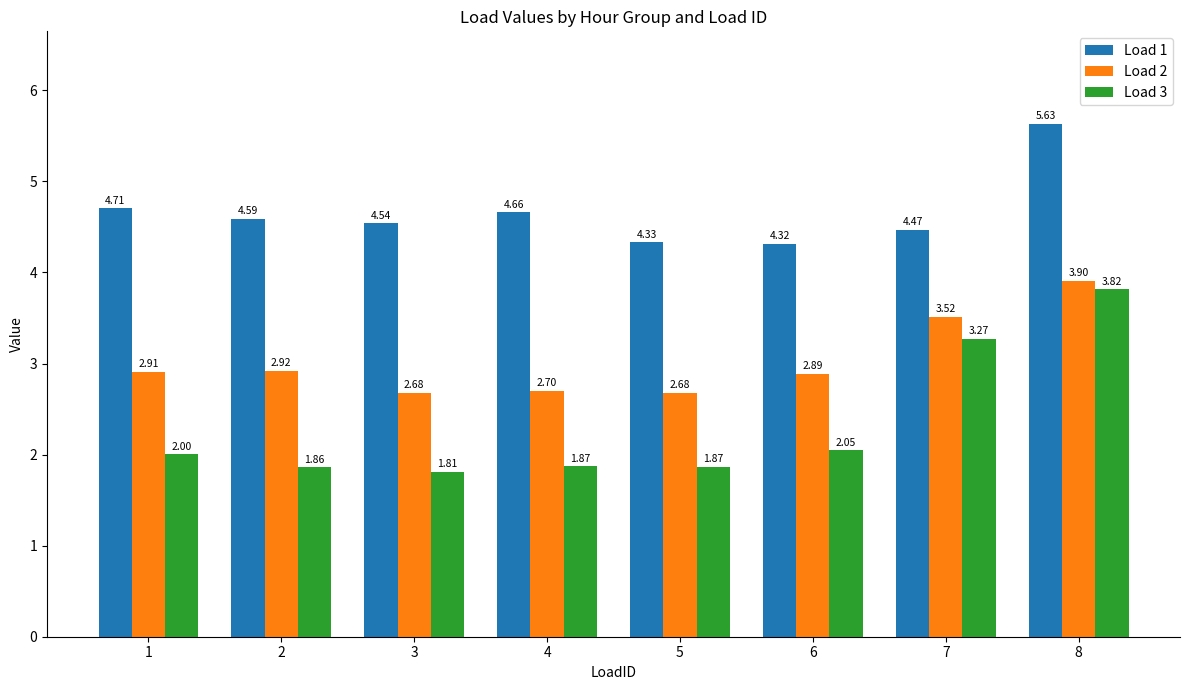

At which label does Load 2 reach its peak?

8